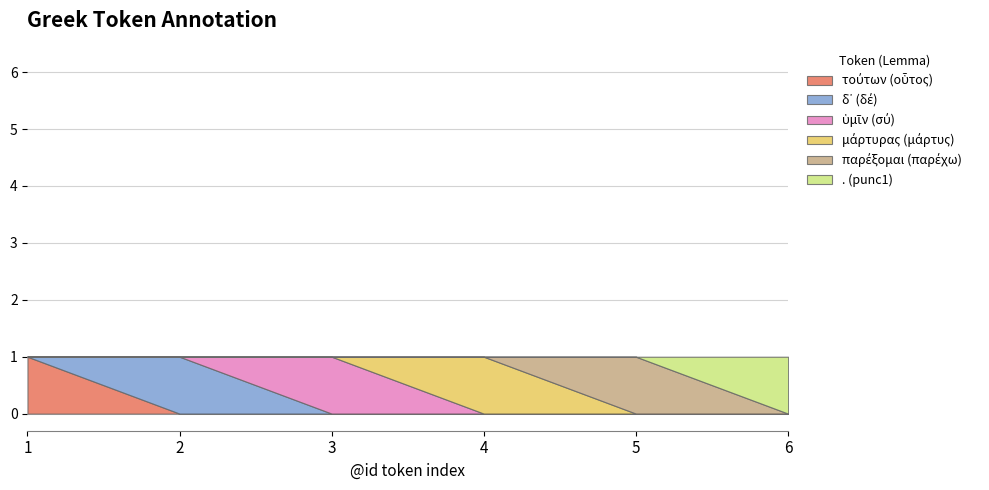

Rank the series at 1 from lowest to highest value.

δ᾽ (δέ), ὑμῖν (σύ), μάρτυρας (μάρτυς), παρέξομαι (παρέχω), . (punc1), τούτων (οὗτος)